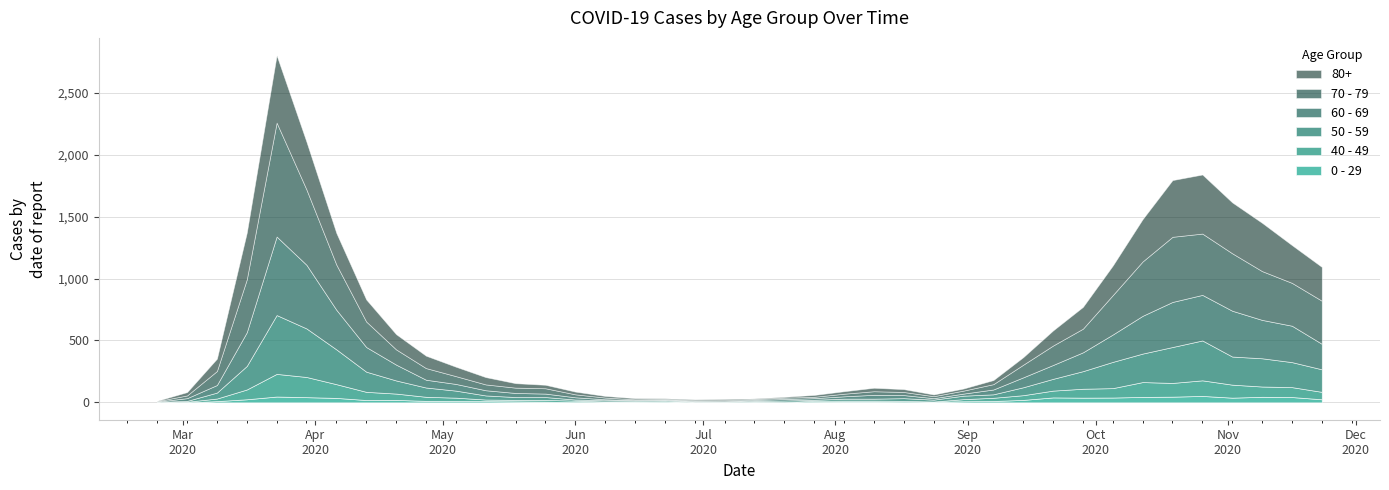

What is the sum of all 70 - 79 values?

7107